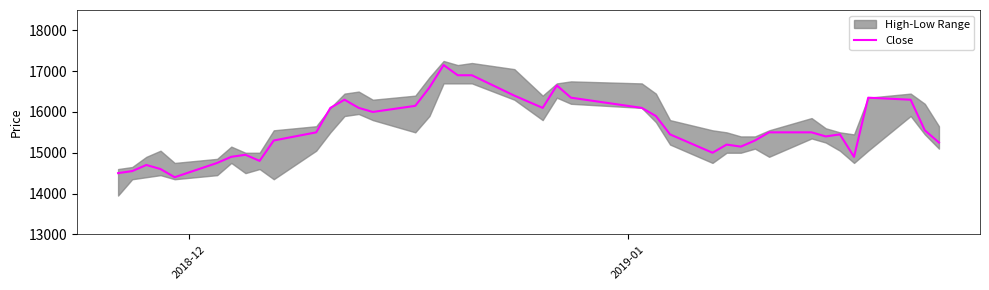

What is the minimum value for Close?

14400